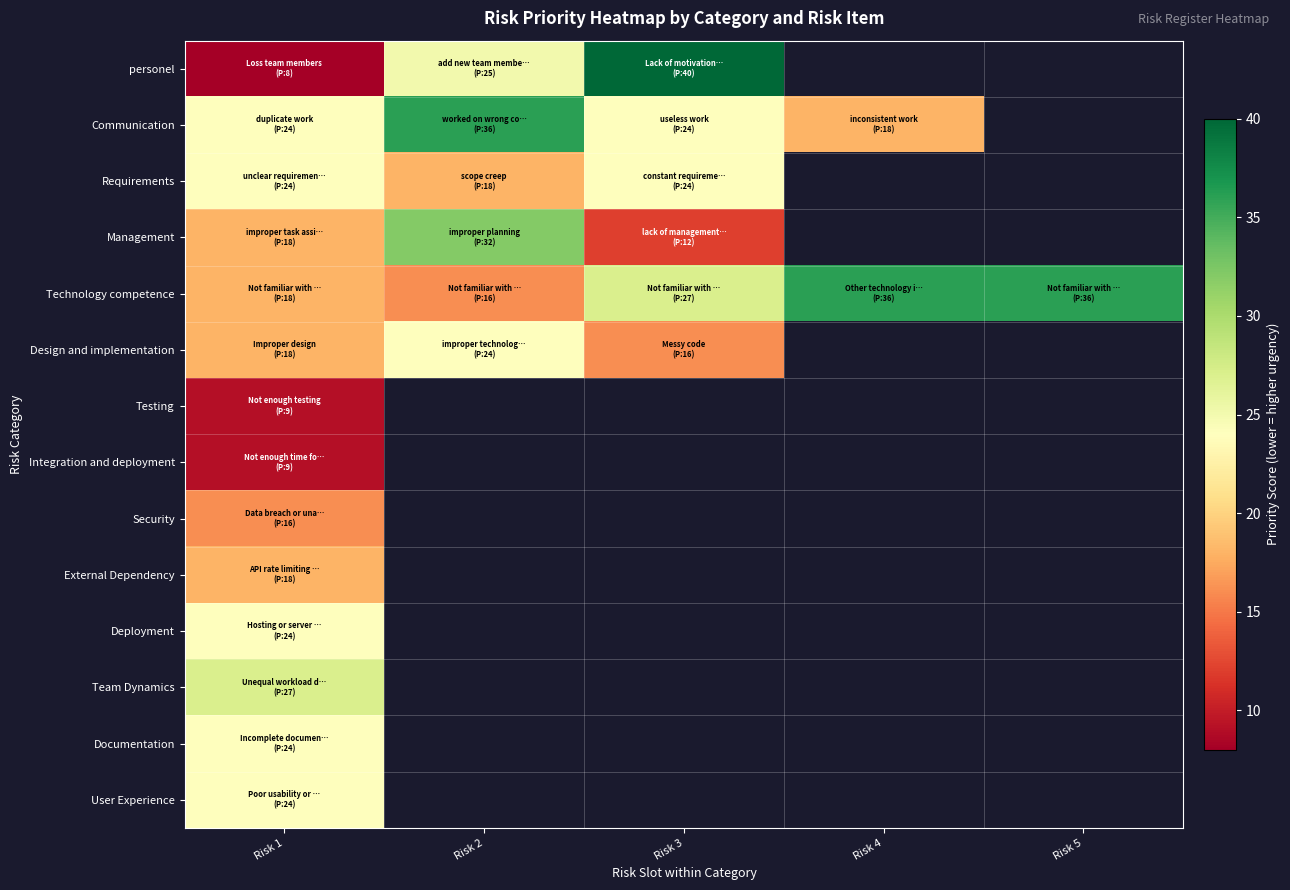

Which has a higher value, Risk 2 or Risk 4?

Risk 4